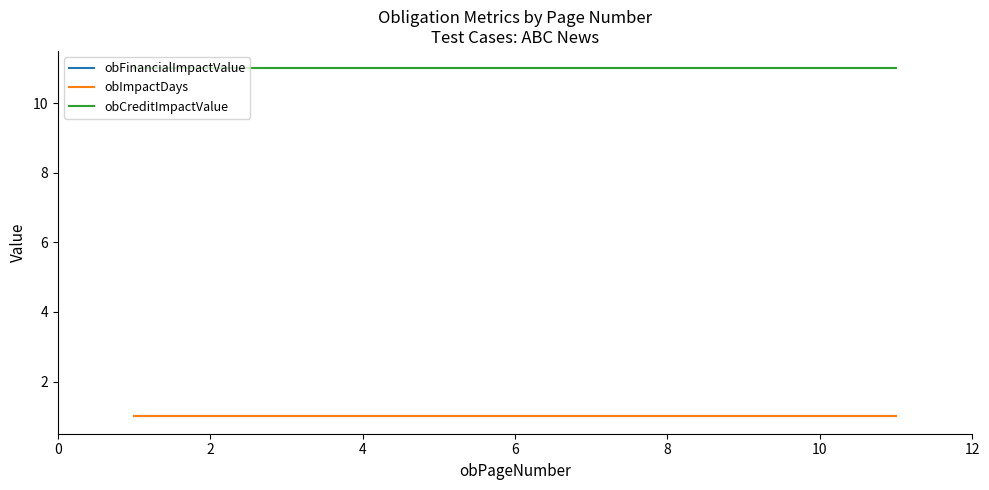

The obFinancialImpactValue series shows 1 at 0. True or false?

True